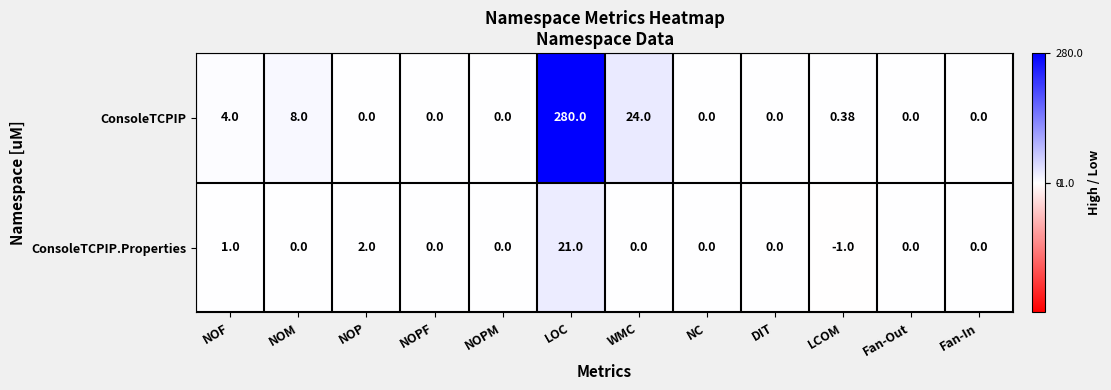

List the series in order of their peak value, highest first.

ConsoleTCPIP, ConsoleTCPIP.Properties